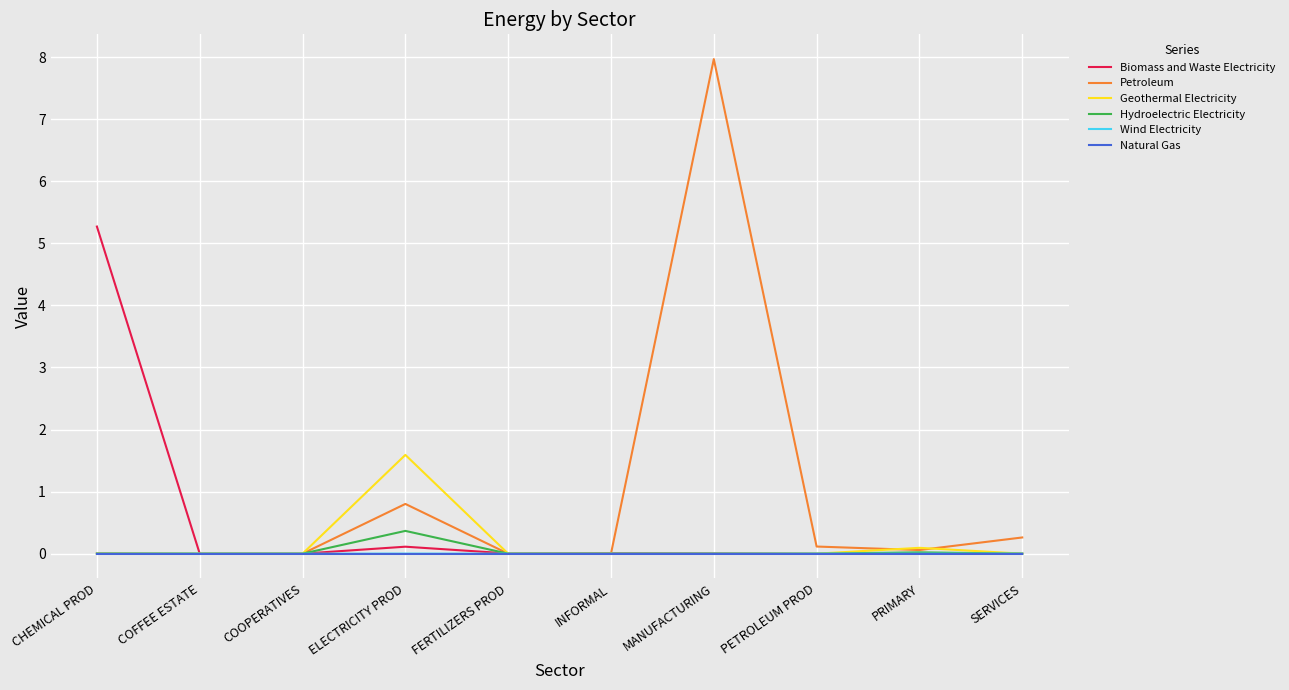

What is the highest value of the Geothermal Electricity series?

1.6